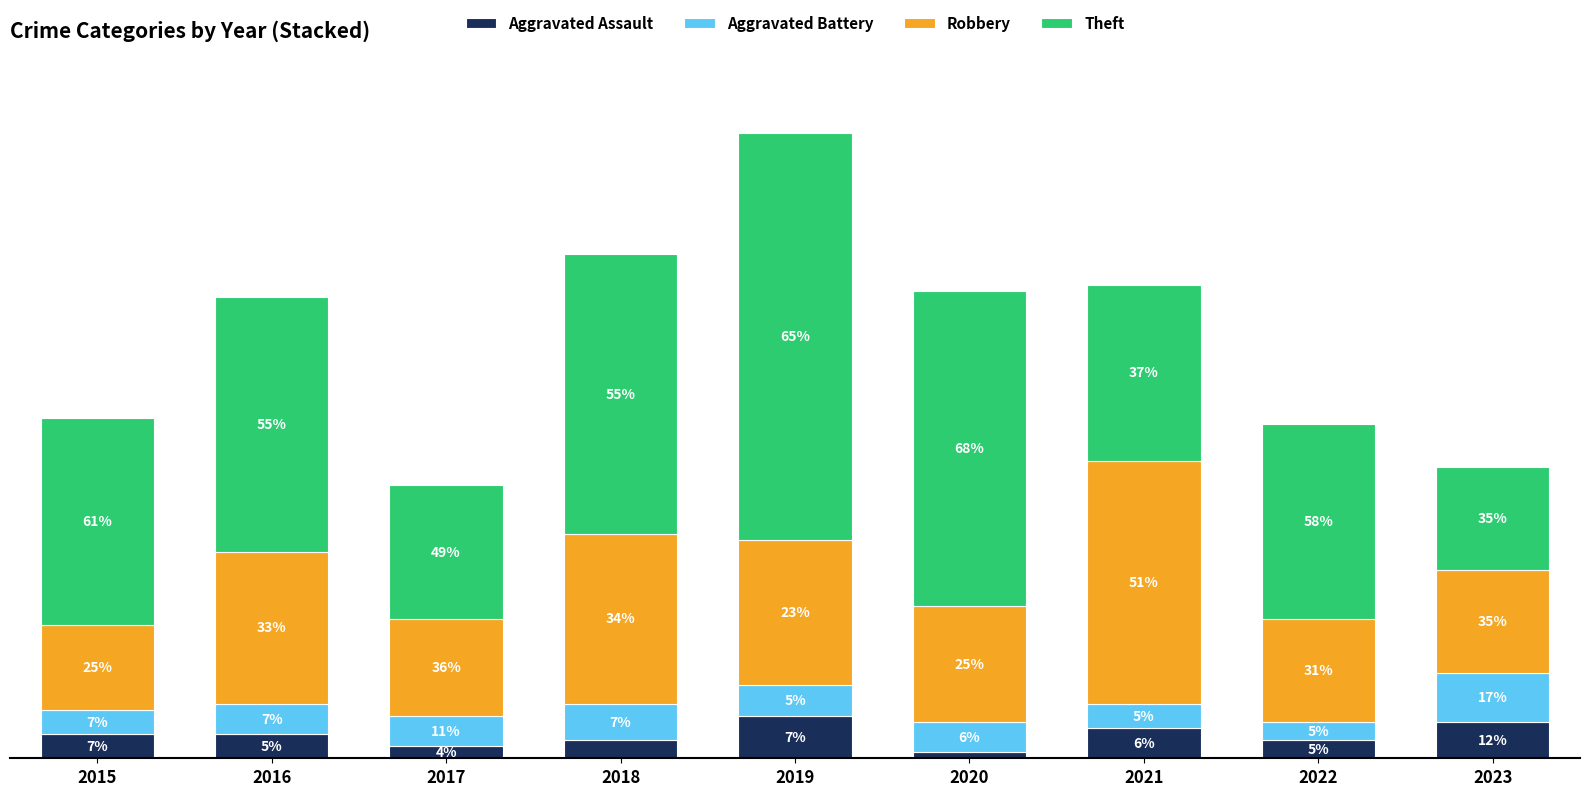

What are all the series names shown in the legend?

Aggravated Assault, Aggravated Battery, Robbery, Theft